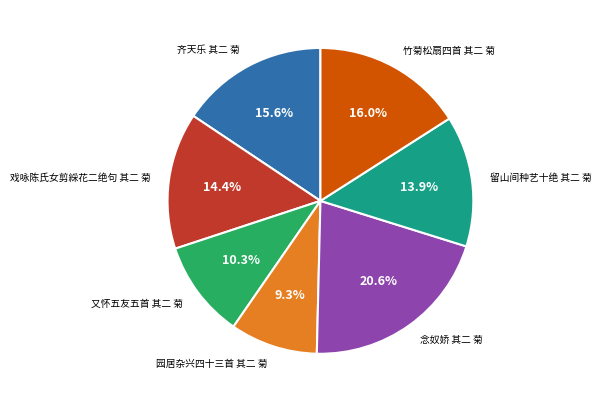

What portion of the pie excludes 念奴娇 其二 菊?

79.4%